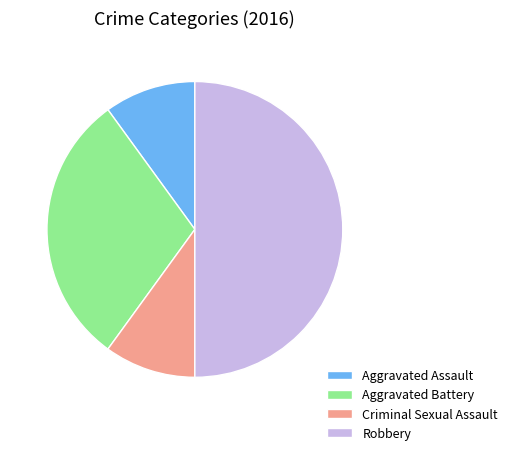

Is Criminal Sexual Assault the majority of the pie?

No